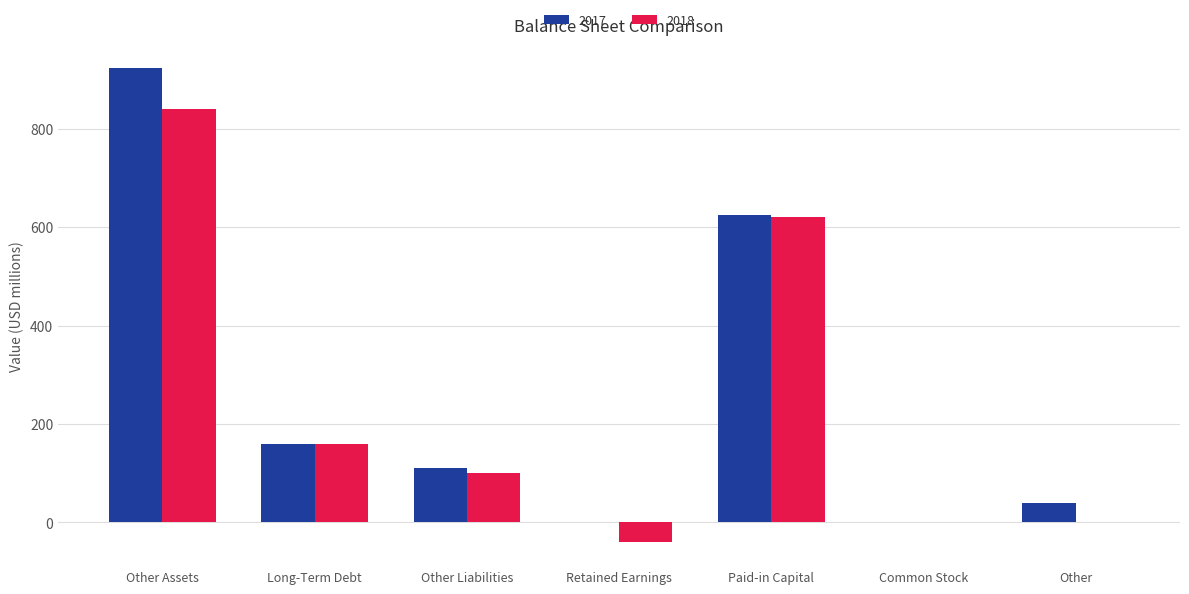

Which series has the largest total across all categories?

2017